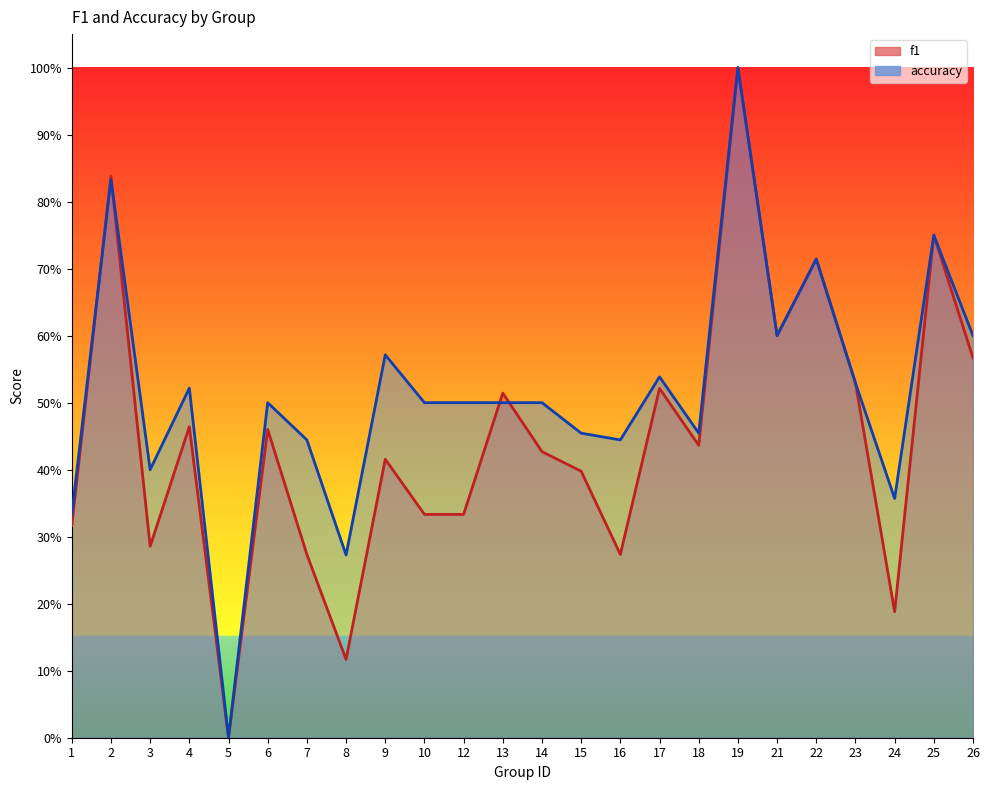

Rank the series by their maximum value, from lowest to highest.

f1, accuracy